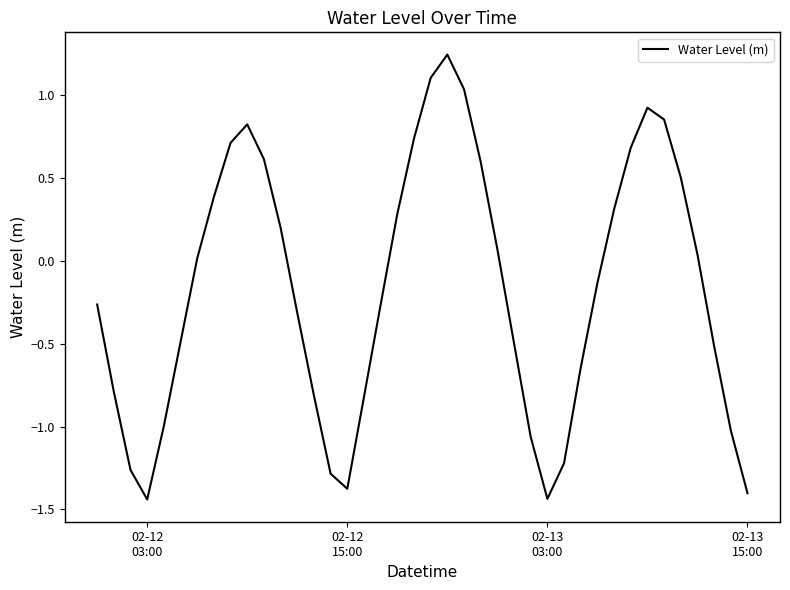

Count the number of categories in the chart.

40